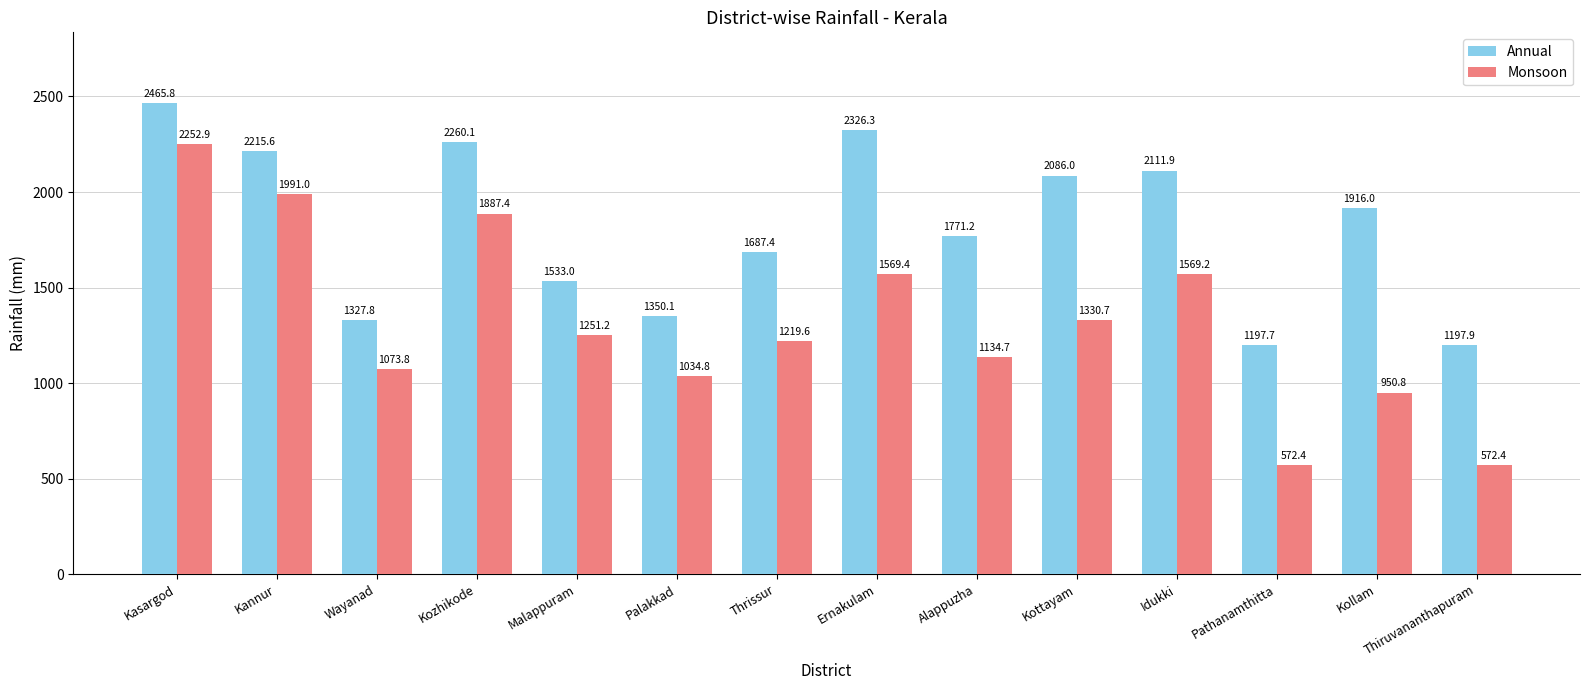

What are all the series names shown in the legend?

Annual, Monsoon